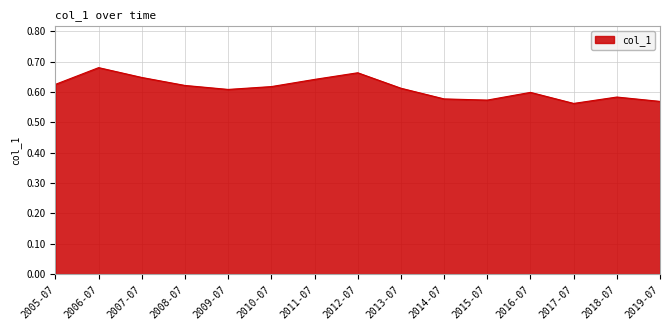

At which category does the data reach its first local valley?

2009-07